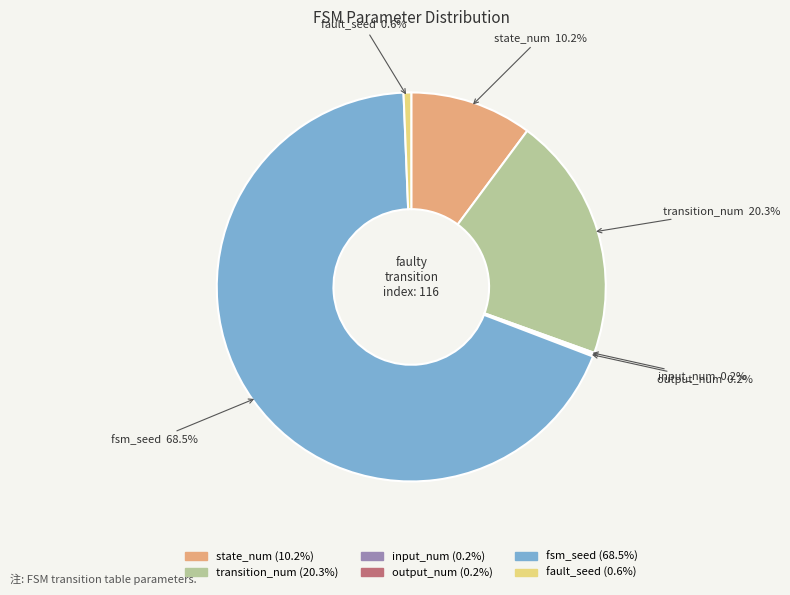

Which slice is the largest?

fsm_seed